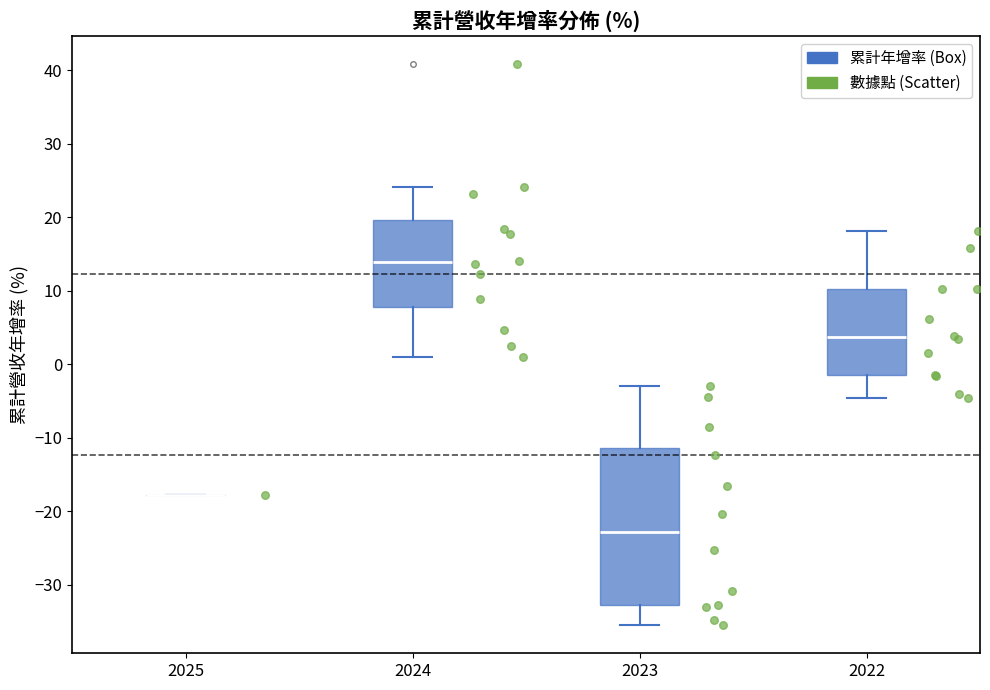

Reading left to right, transcribe this box plot: for each box, give where its median line is, the range the box spans, and where its two whiskers end, as read against the y-axis. The values are not printed on the chart, so give them approximately, as read against the axis.

2025: box collapsed to a line at -18, whiskers -18 to -18
2024: median 14, box 8 to 20, whiskers 1 to 24
2023: median -23, box -33 to -11, whiskers -35 to -3
2022: median 4, box -2 to 10, whiskers -5 to 18